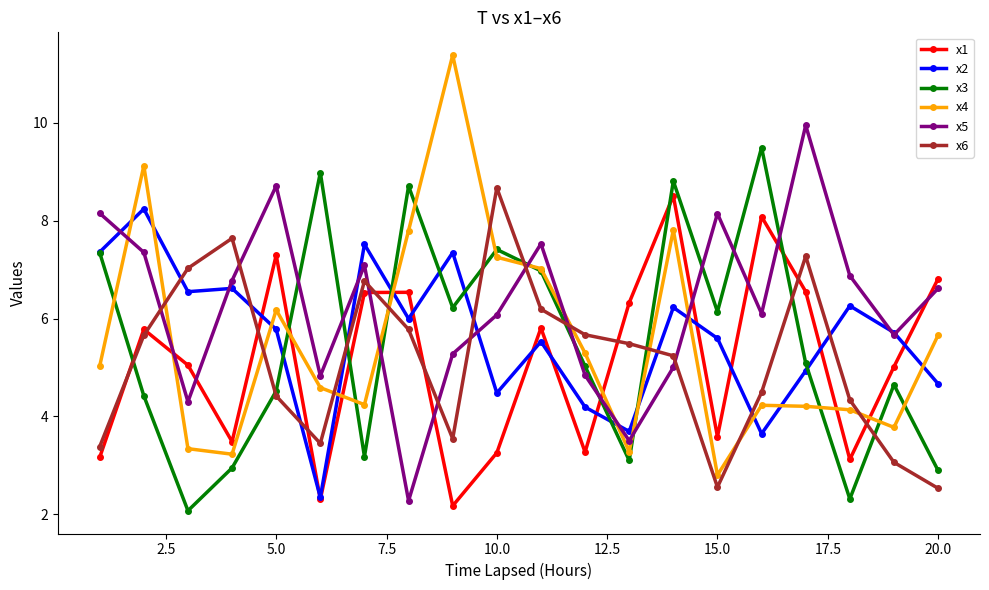

Does the chart have visible grid lines?

No